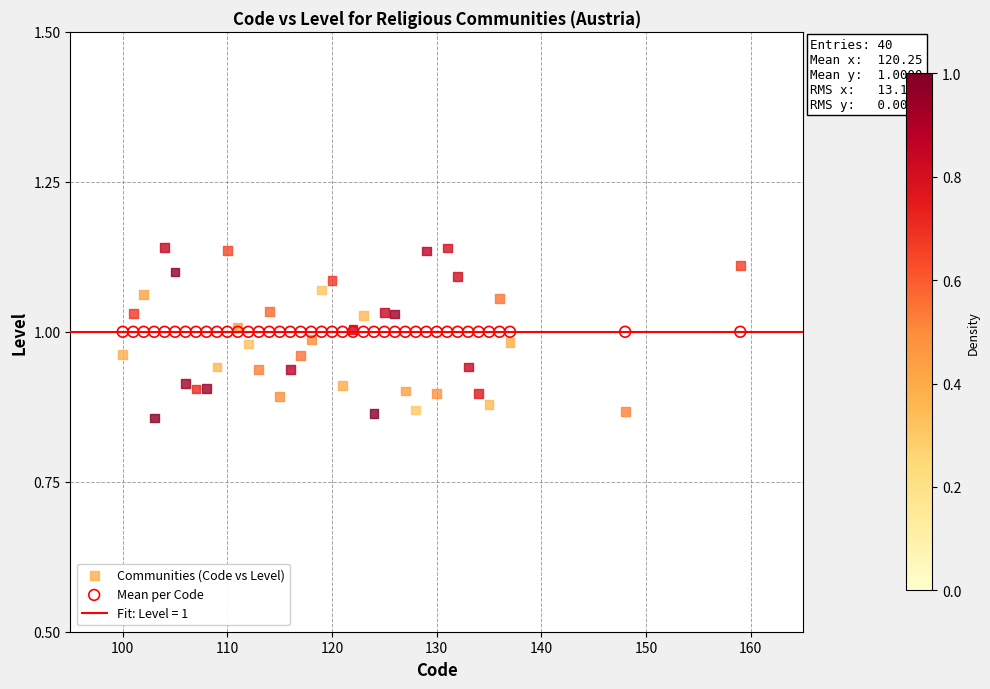

Which series reaches the minimum Y coordinate?

Communities (Code vs Level)